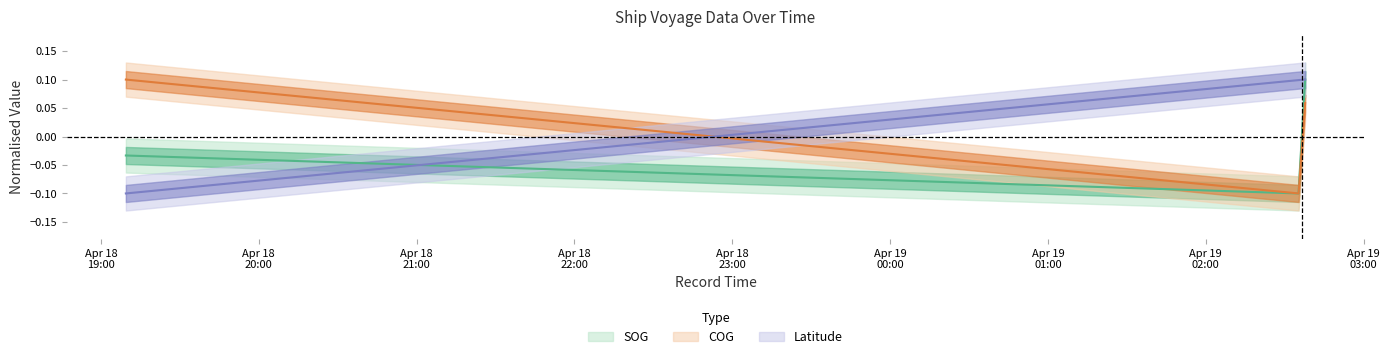

True or false: COG has a value of 0.1 at 2024-04-18 19:09:28.

True